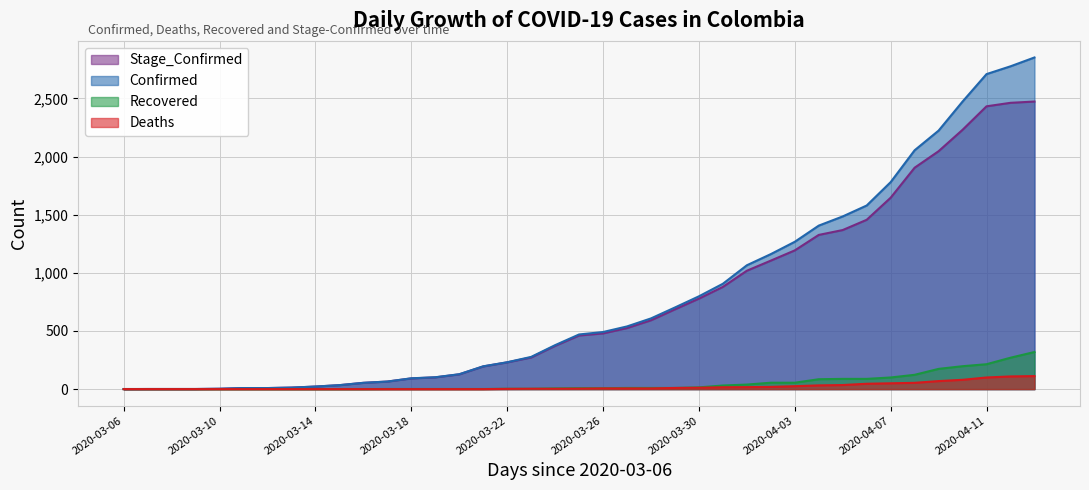

True or false: Stage_Confirmed has a value of 337 at 2020-04-05.

False